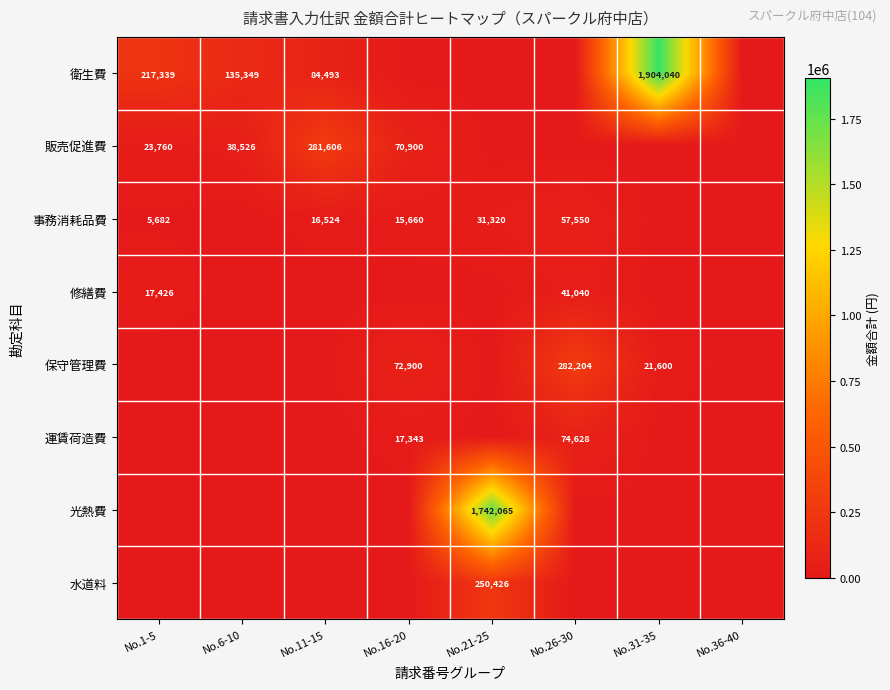

The value of 衛生費 at No.6-10 is 135349. True or false?

True